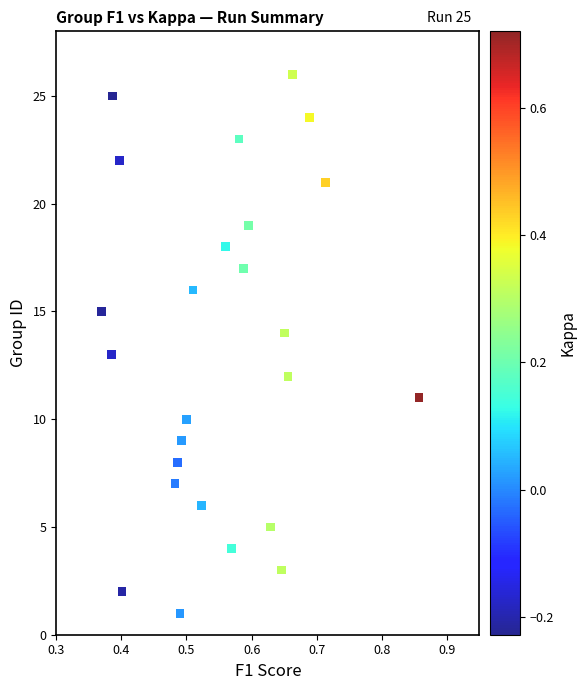

What is the range of Y values (max minus min)?

25